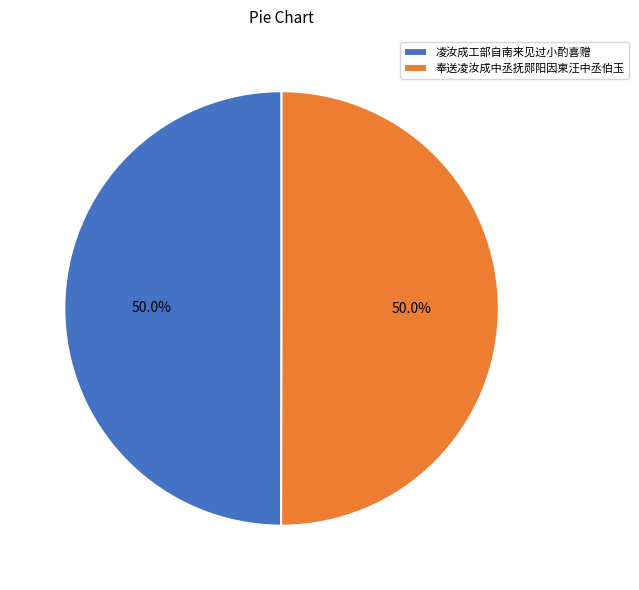

To the nearest percent, what portion does 奉送凌汝成中丞抚郧阳因柬汪中丞伯玉 represent?

50%